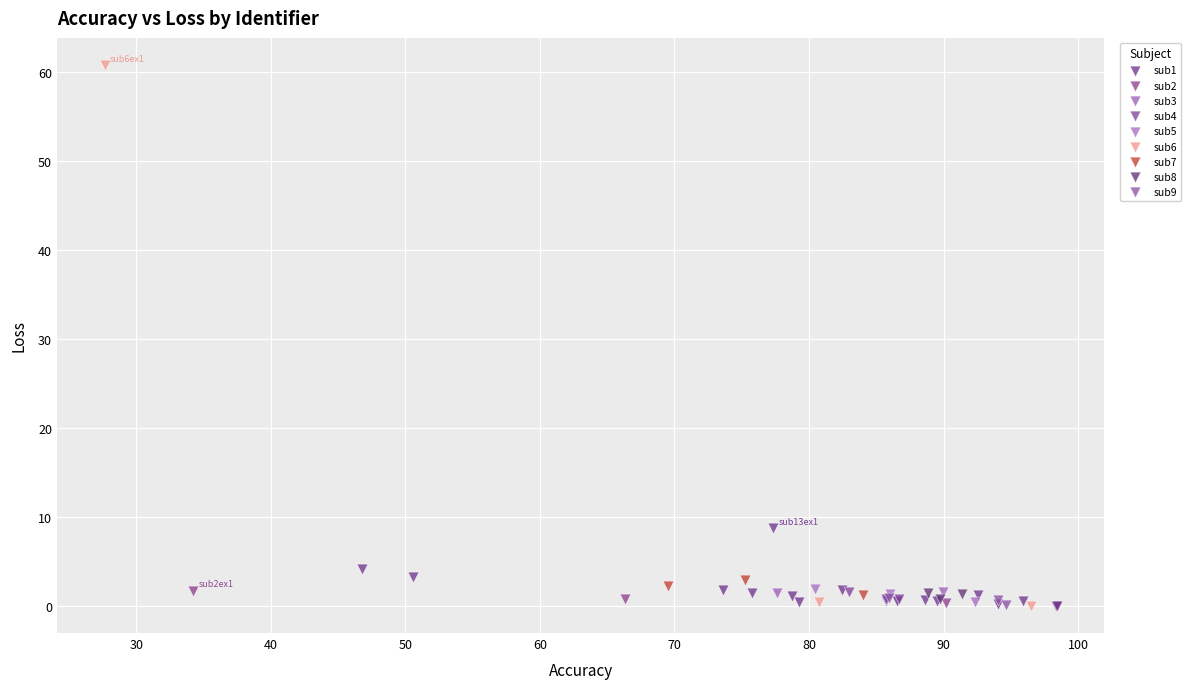

Which series contains the highest Y value?

sub6